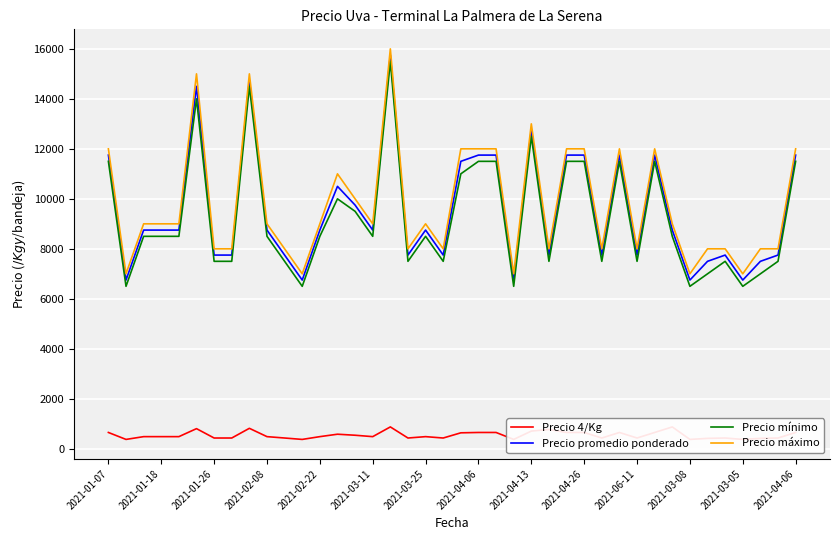

What are all the series names shown in the legend?

Precio 4/Kg, Precio promedio ponderado, Precio mínimo, Precio máximo